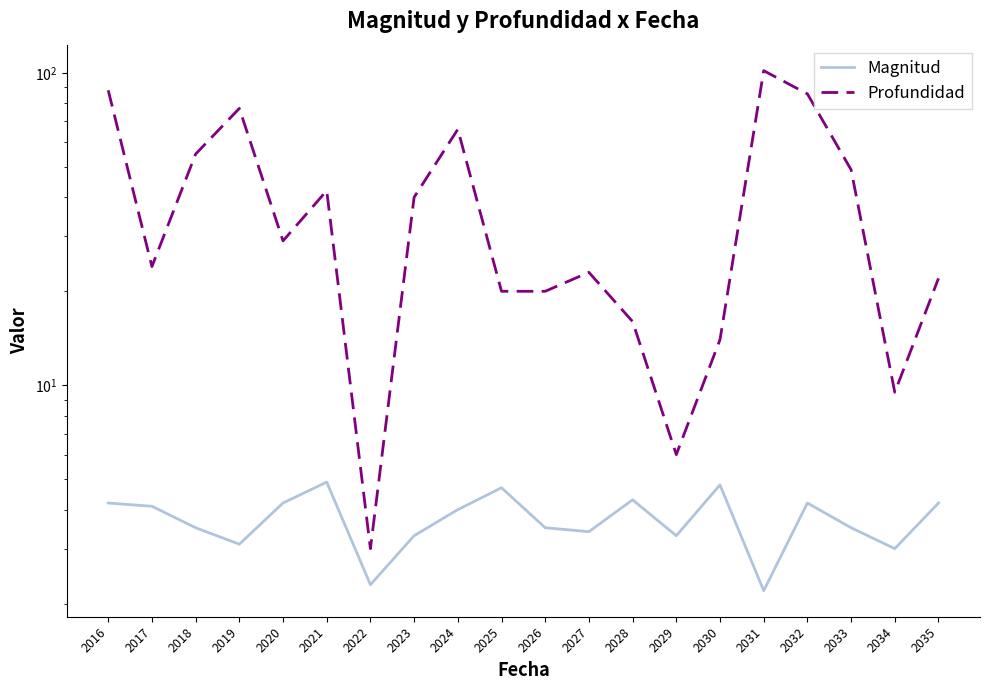

Reading left to right, extract all data points from this chart.

Magnitud: 2016=4.2	2017=4.1	2018=3.5	2019=3.1	2020=4.2	2021=4.9	2022=2.3	2023=3.3	2024=4.0	2025=4.7	2026=3.5	2027=3.4	2028=4.3	2029=3.3	2030=4.8	2031=2.2	2032=4.2	2033=3.5	2034=3.0	2035=4.2
Profundidad: 2016=88.0	2017=24.0	2018=55.0	2019=77.0	2020=29.0	2021=42.0	2022=3.0	2023=40.0	2024=66.0	2025=20.0	2026=20.0	2027=23.0	2028=16.0	2029=6.0	2030=14.0	2031=101.7	2032=85.7	2033=49.0	2034=9.5	2035=22.0